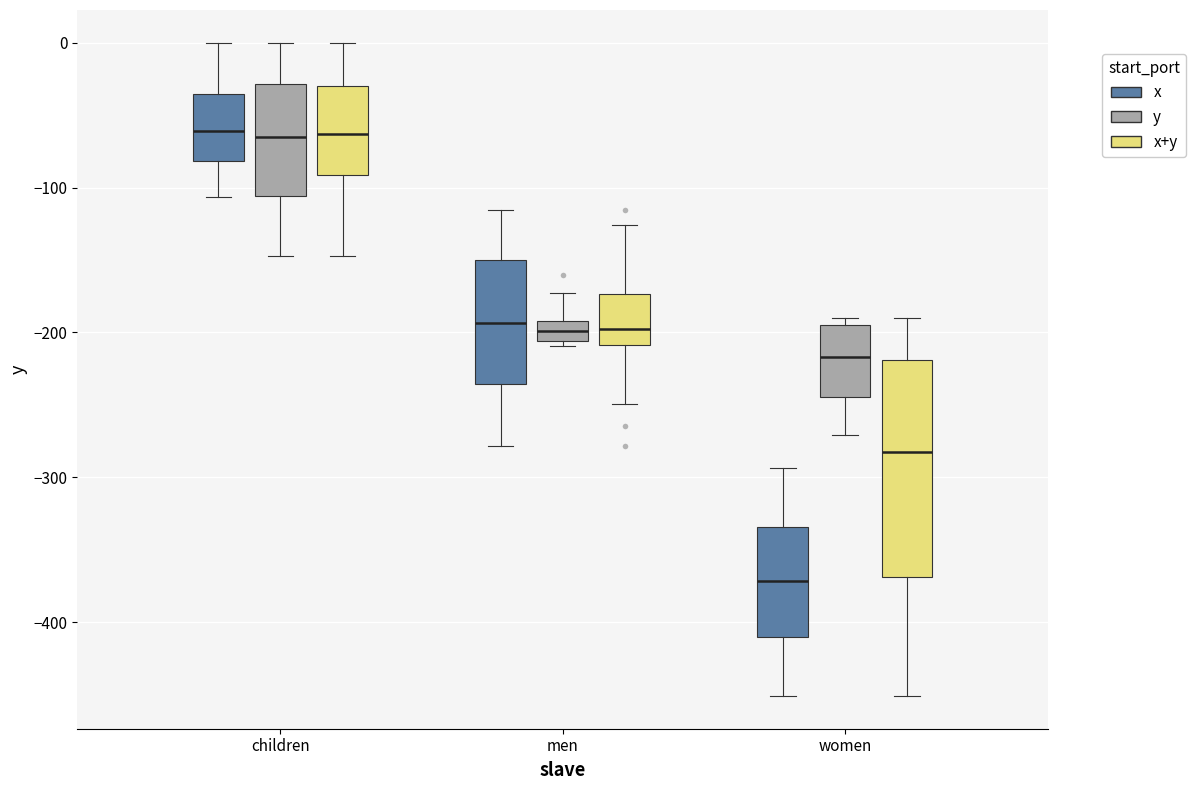

Comparing the boxes themselves (not the whiskers), which one is the tallest?

women (x+y)